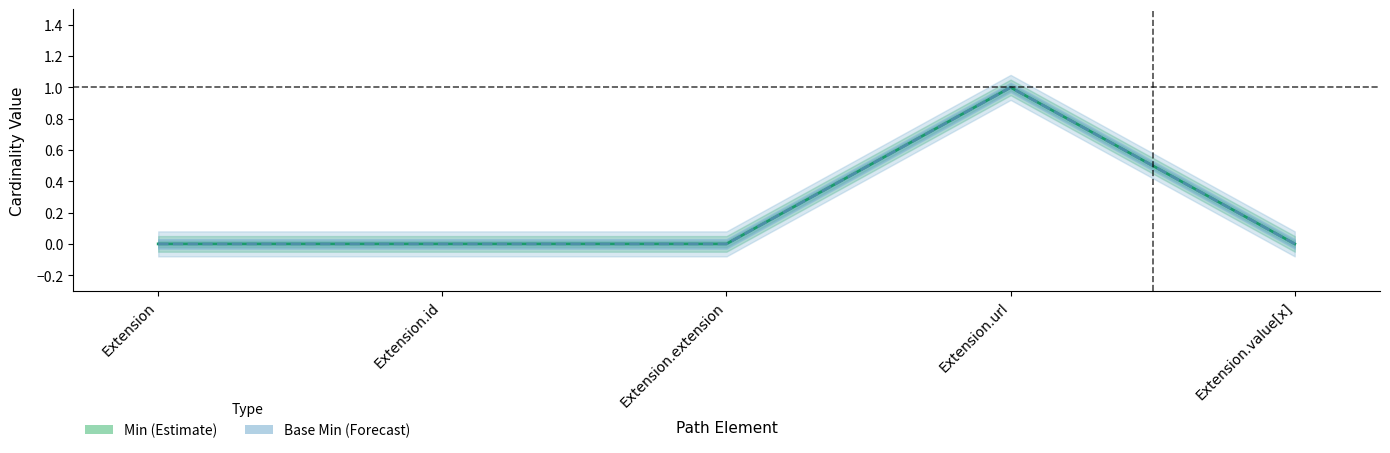

Reading left to right, what are all the values shown in this chart?

Min: 0	0	0	1	0
Base Min: 0	0	0	1	0